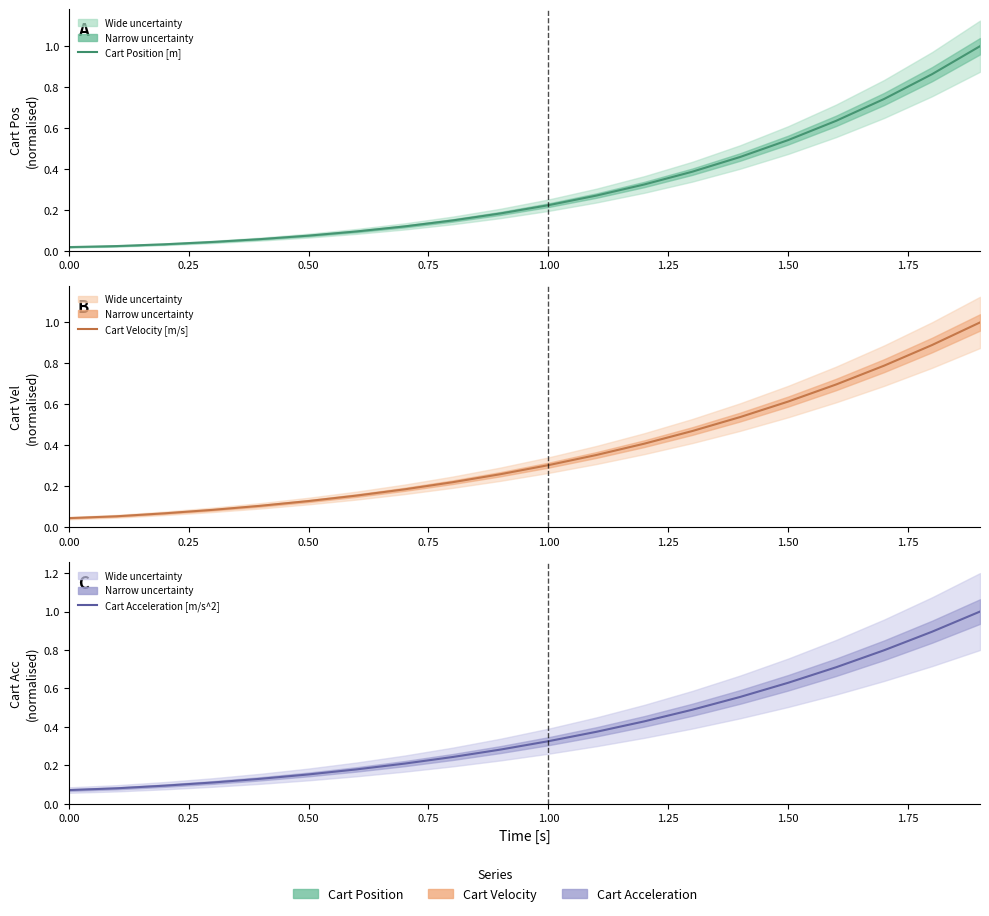

True or false: Cart Velocity [m/s] and Cart Position [m] cross at least once.

False